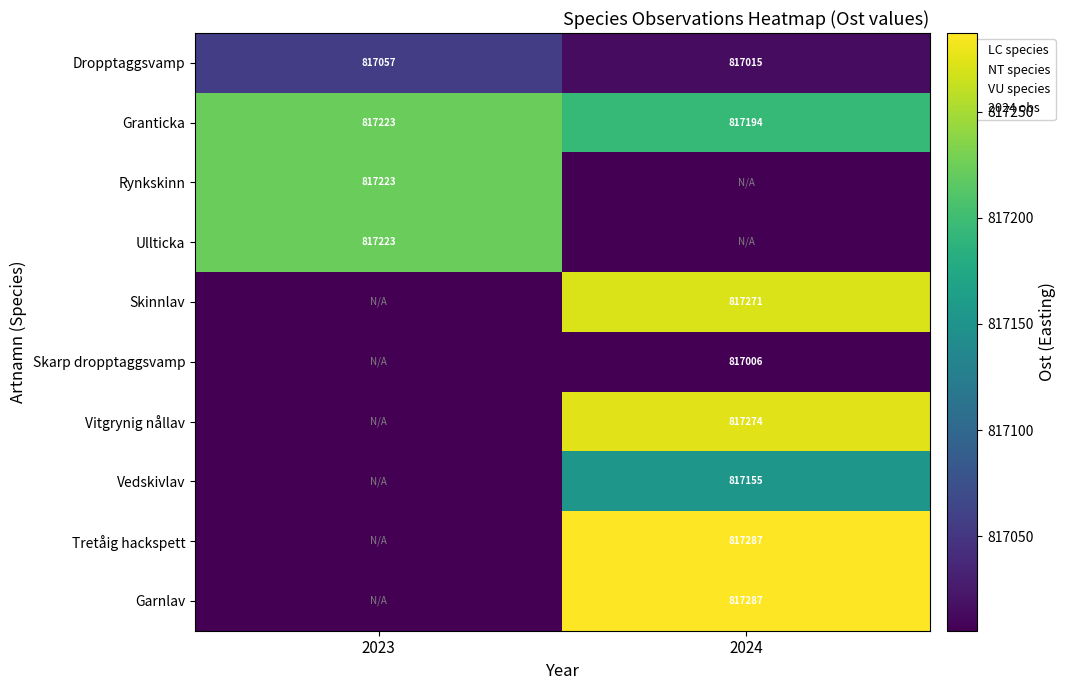

Which category has the lowest value in the Dropptaggsvamp series?

2024